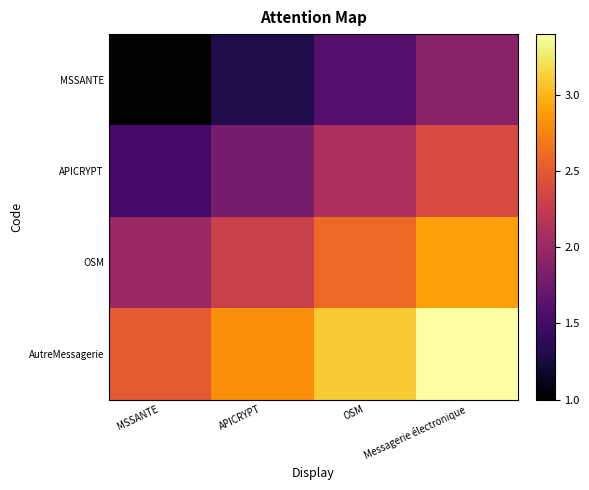

Rank the series by their maximum value, from highest to lowest.

AutreMessagerie, OSM, APICRYPT, MSSANTE